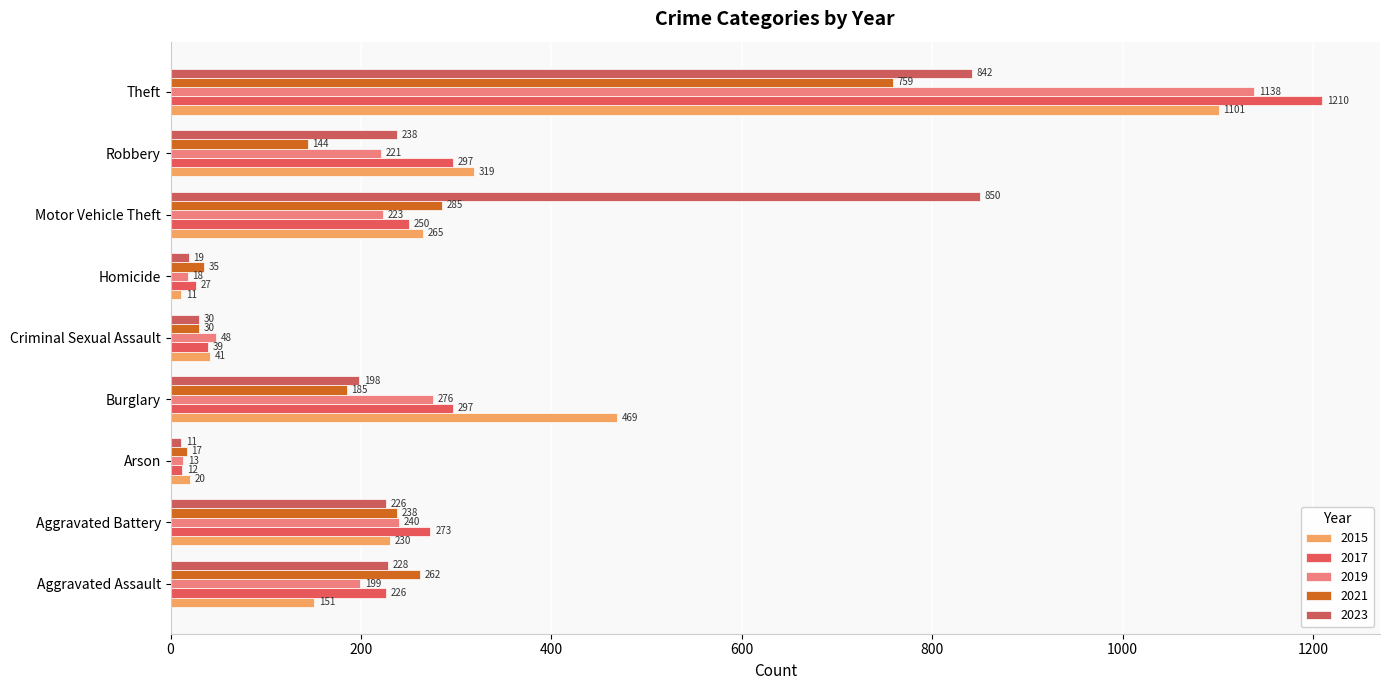

Which series has the largest total across all categories?

2023